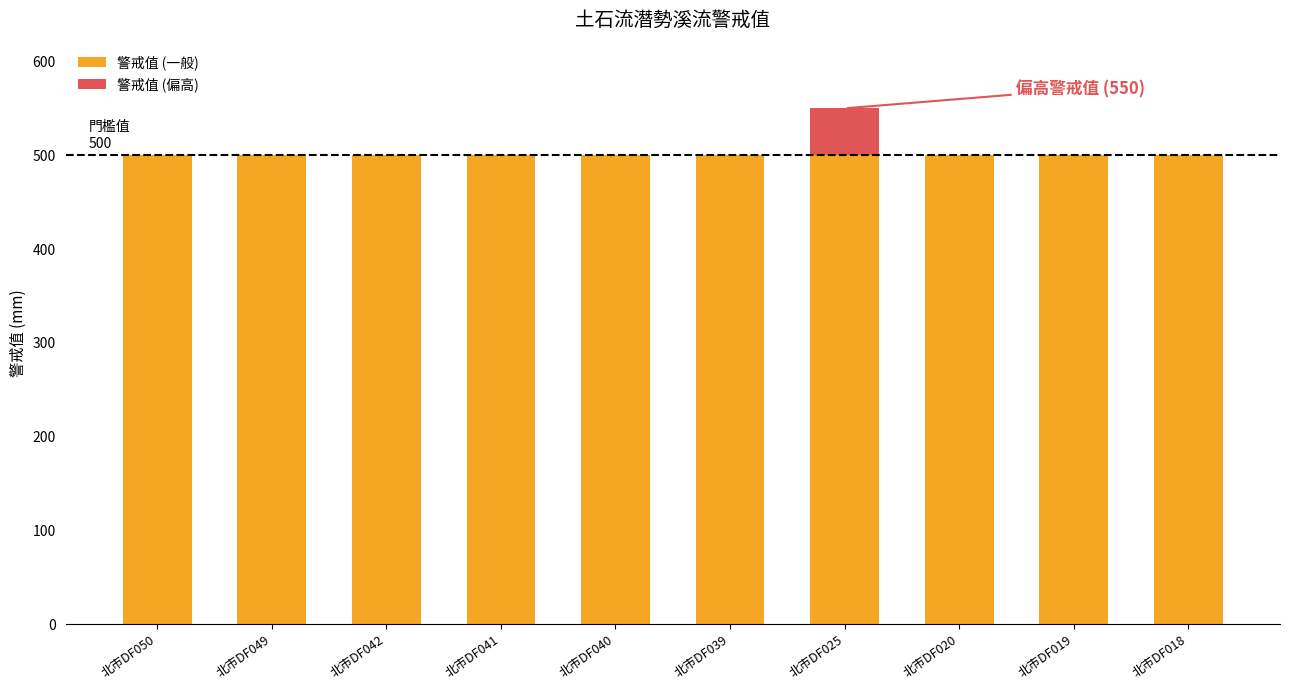

What is the total value across all series at 北市DF025?

550